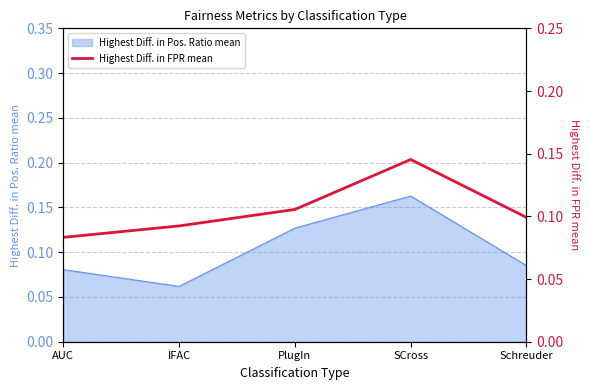

Where is Highest Diff. in Pos. Ratio mean nearest to the value 0?

IFAC